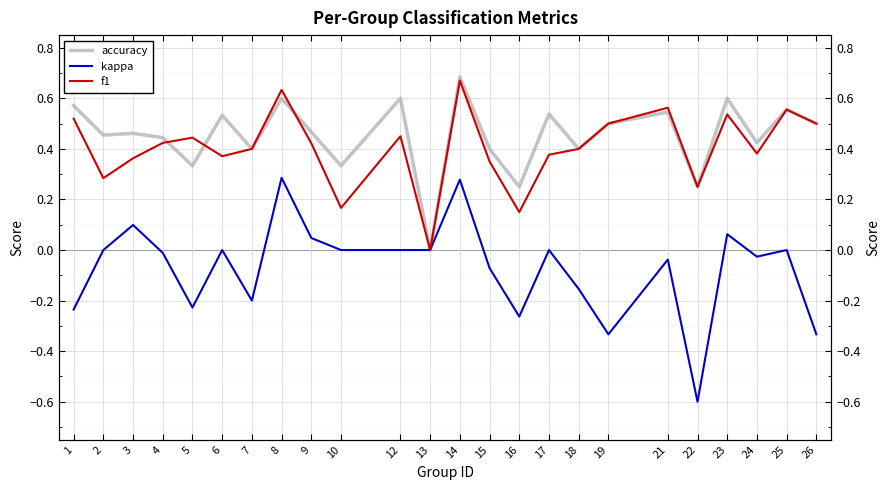

How many data points in f1 are above 0?

23